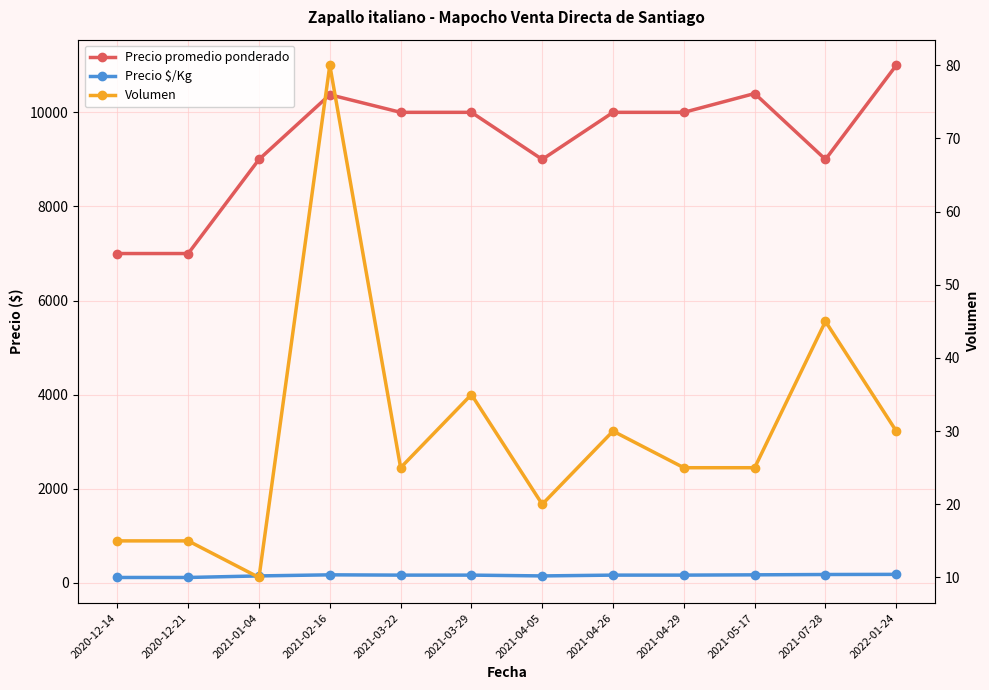

True or false: Volumen and Precio $/Kg cross at least once.

False